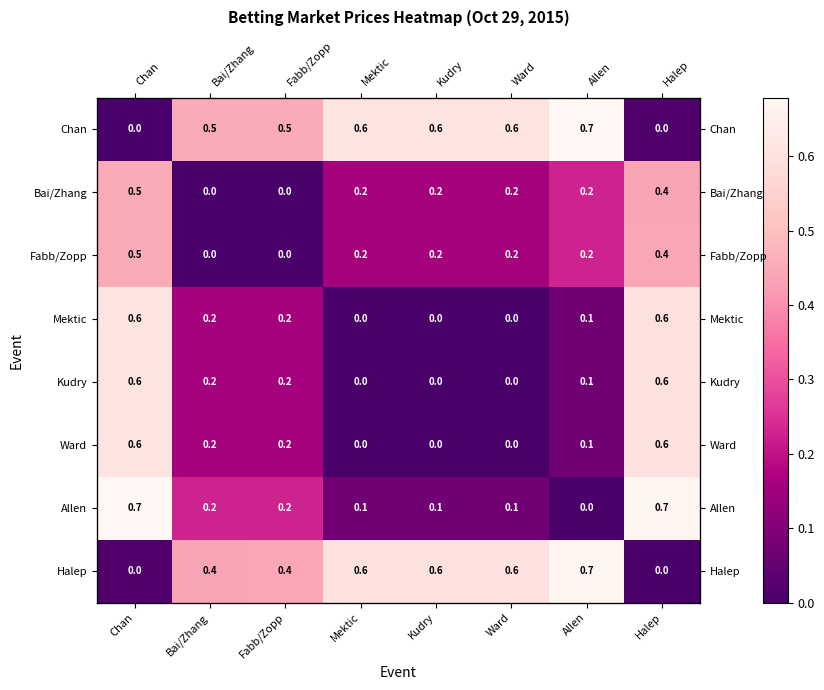

At which label does Halep reach its peak?

Allen